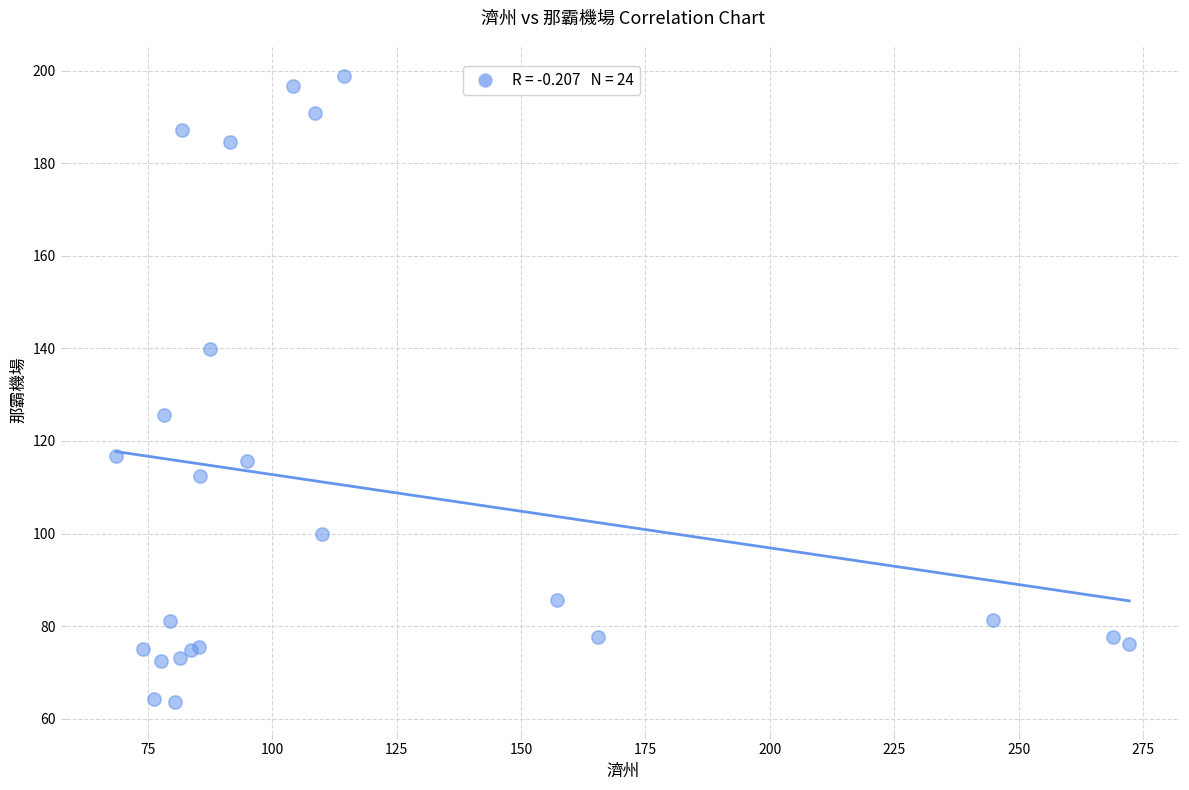

What Y value in the scatter plot is closest to 131?

125.7